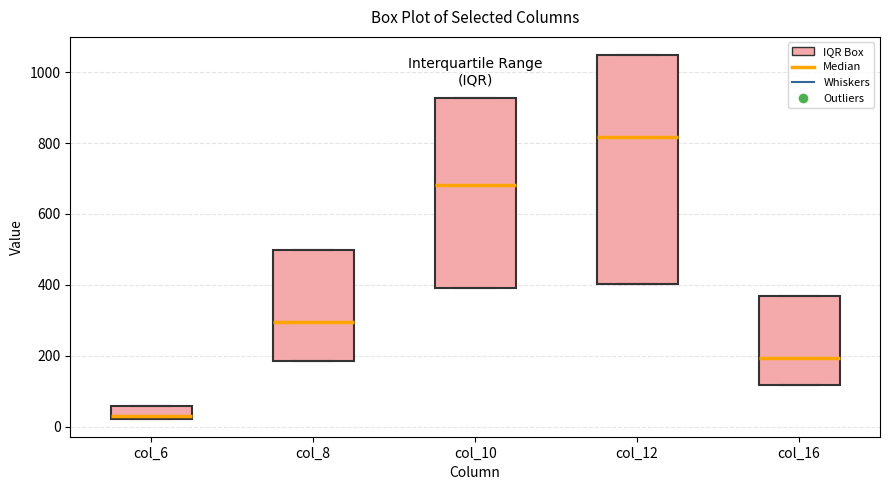

Which box's median line is the lowest?

col_6